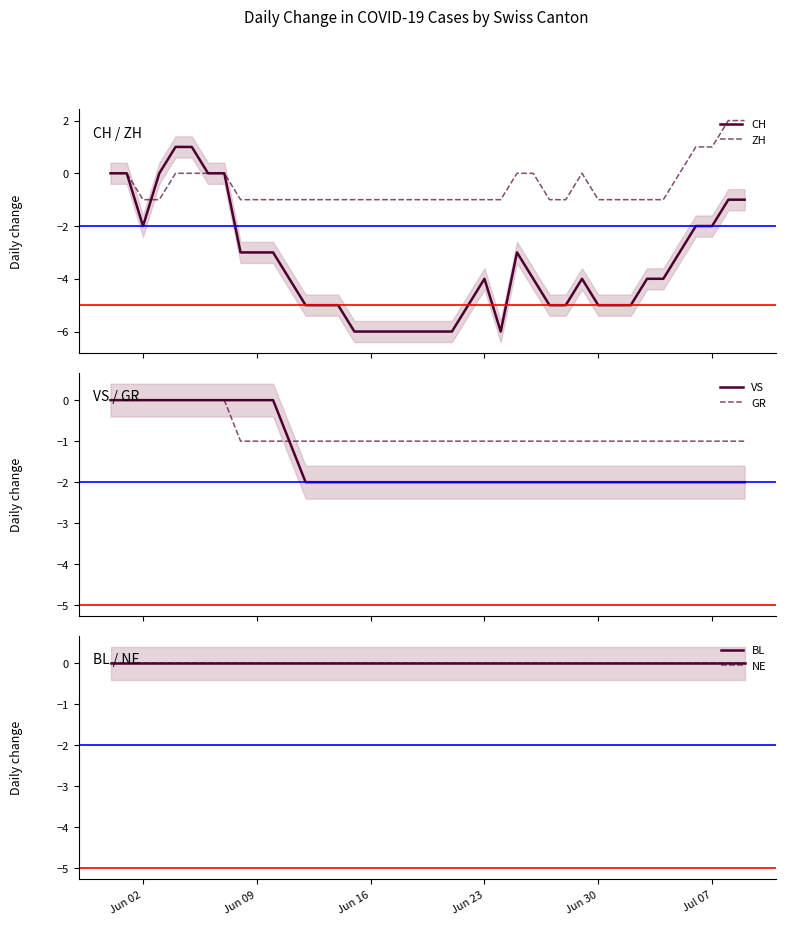

True or false: GR has more than 0 interior local peaks.

False